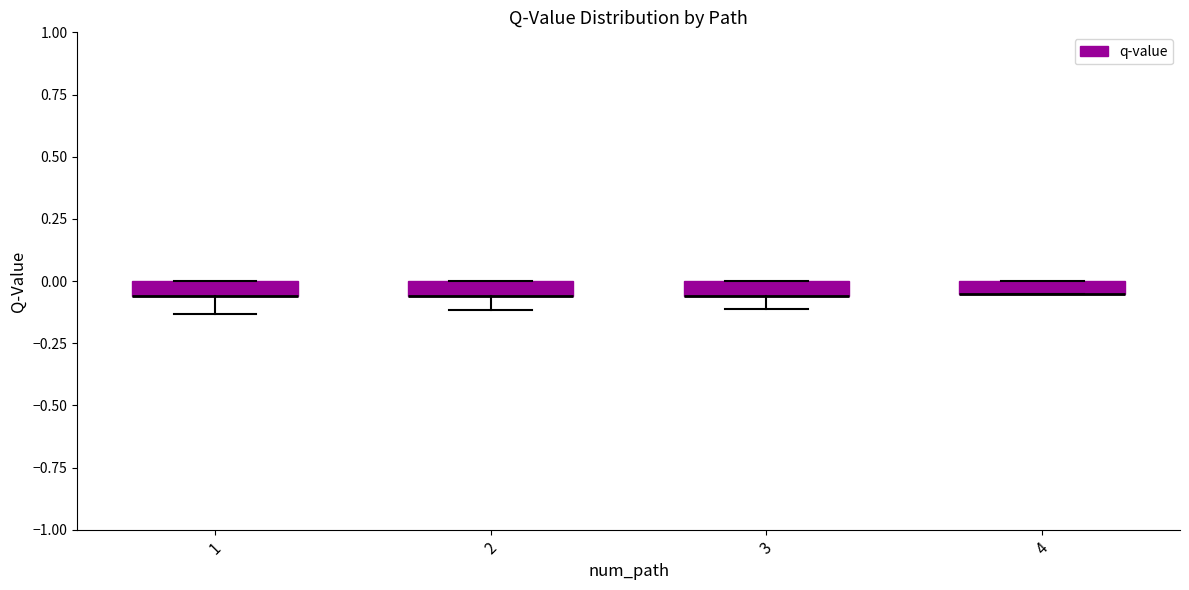

Where is the upper edge of the box at x = 2 on the y-axis? The values are not printed on the chart, so give them approximately, as read against the axis.

0.00